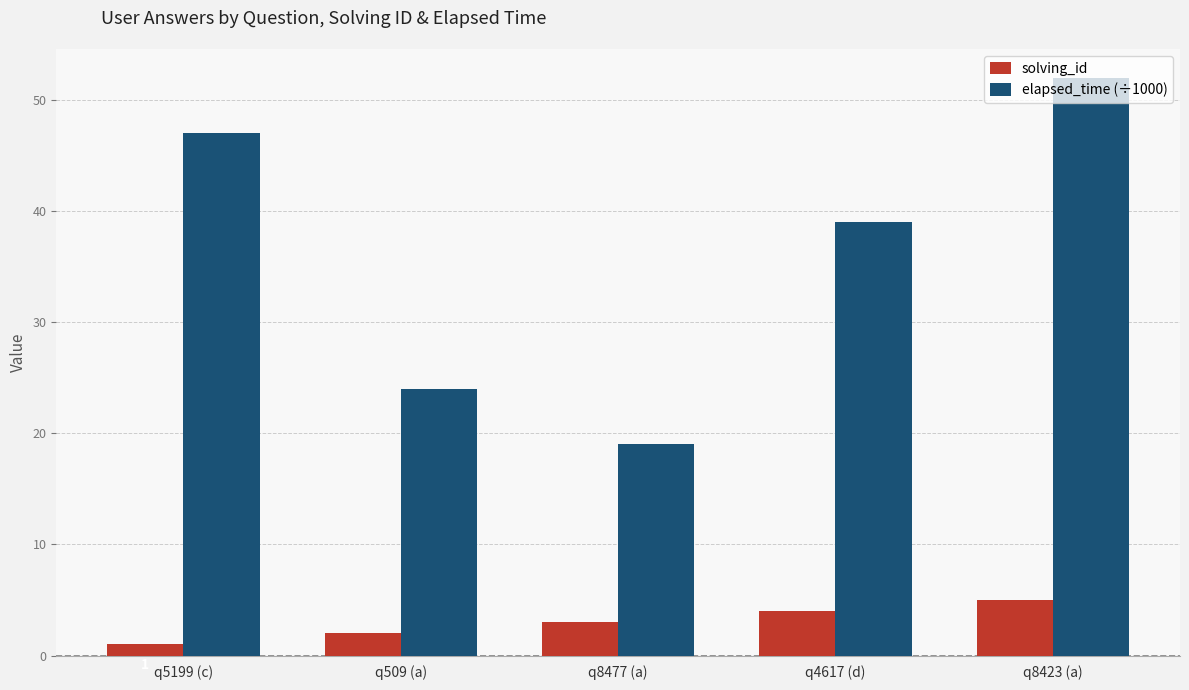

What is the label of the 2nd bar from the right?

q4617 (d)